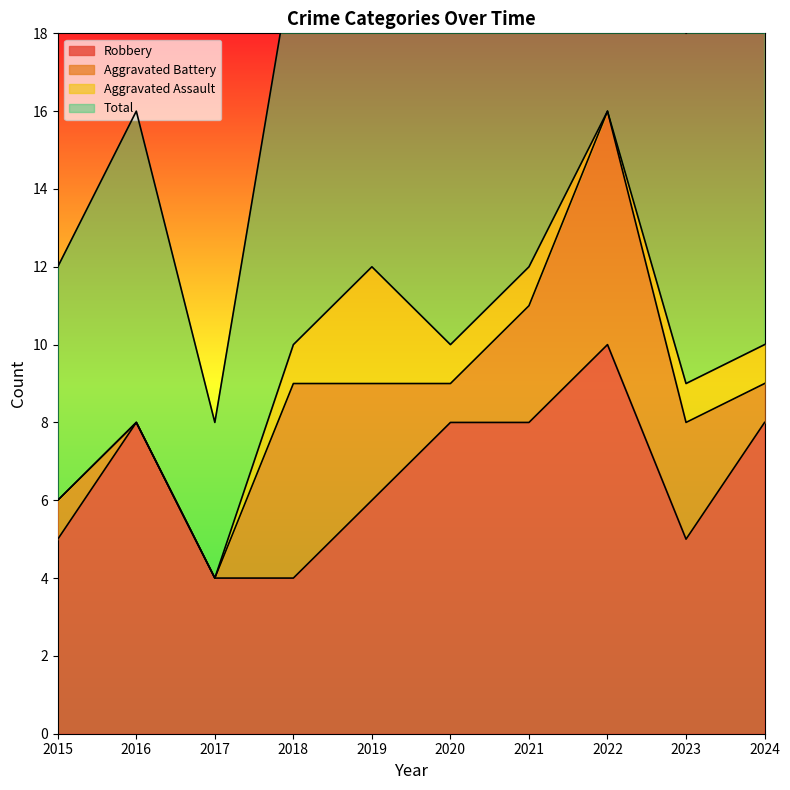

Between 2019 and 2017, which is larger?

2019